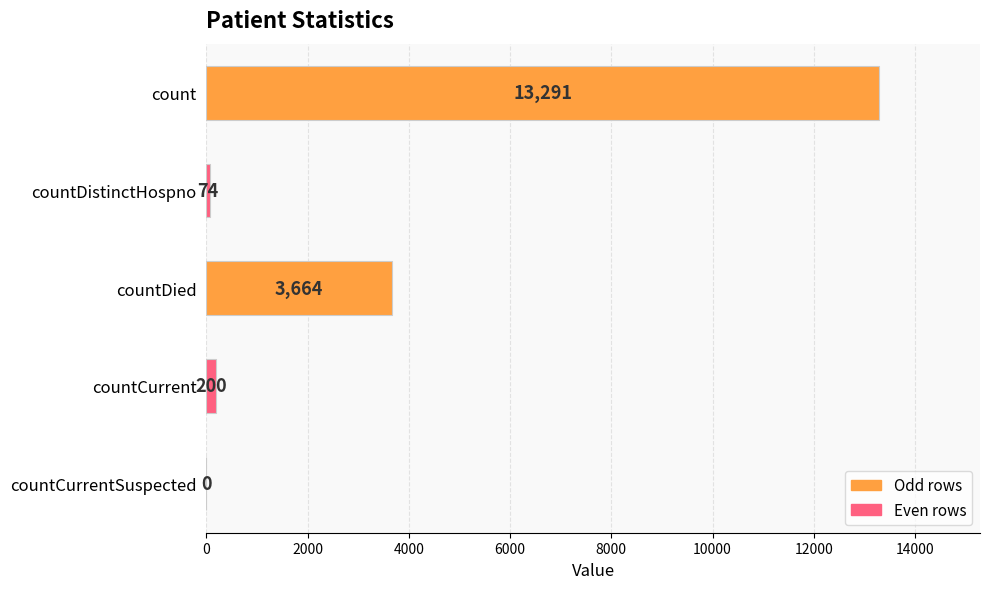

The value at countCurrentSuspected is 0. True or false?

True